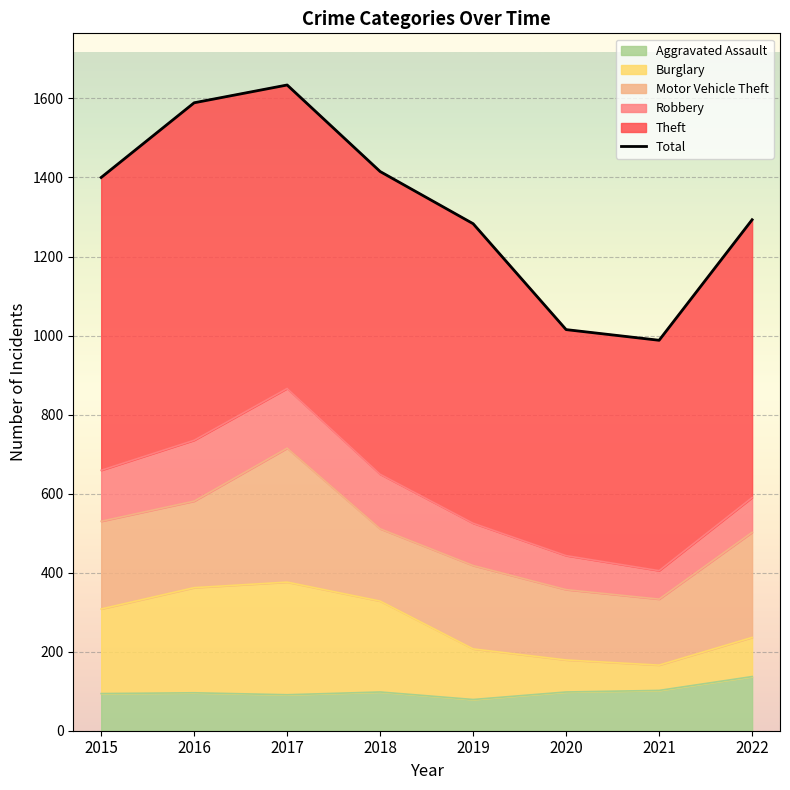

What is the change in value from 2016 to 2022?

-296